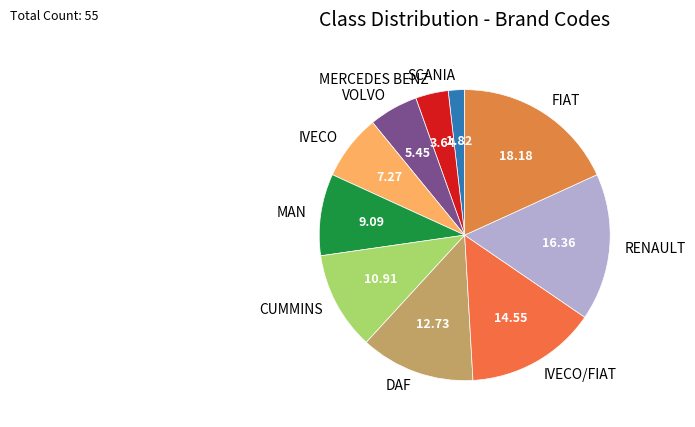

Is there any slice that represents more than half of the pie?

No